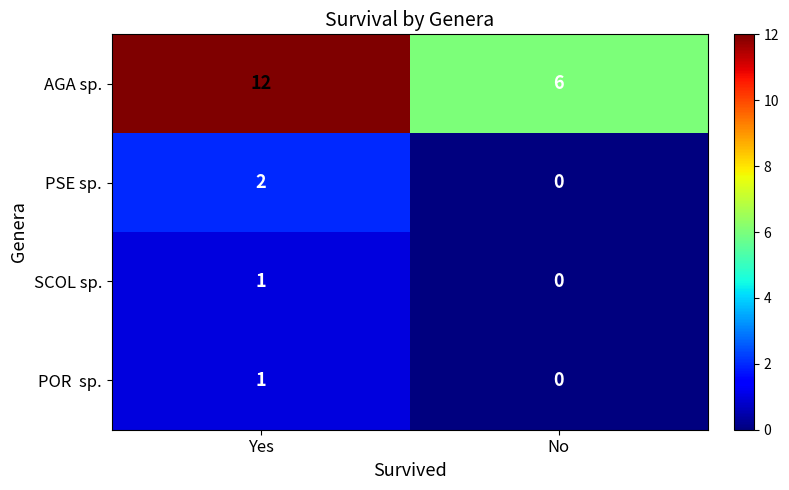

Is it true that PSE sp. equals 2 at Yes?

True